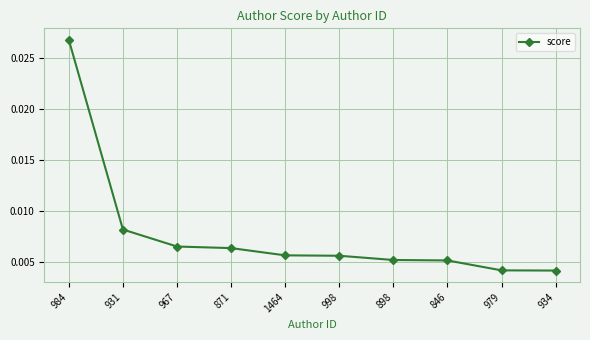

Which label corresponds to the largest value in the chart?

984